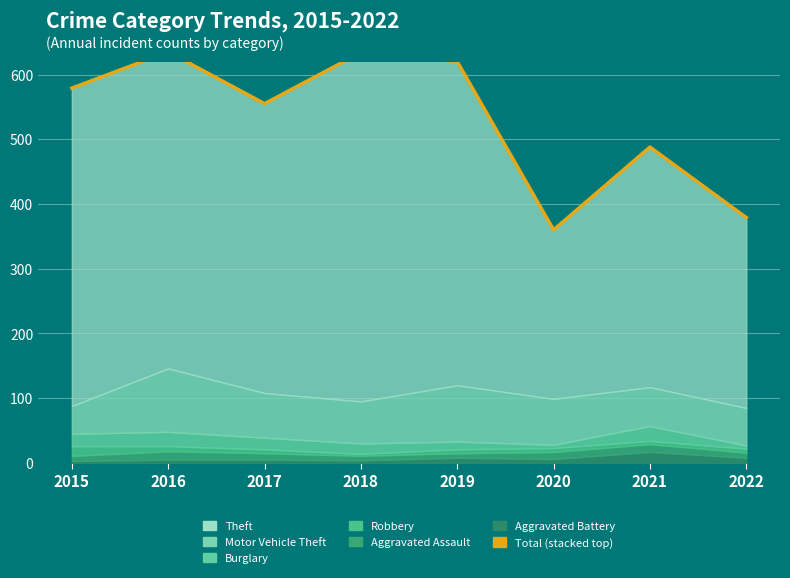

True or false: the data has more than 1 interior local peaks.

True